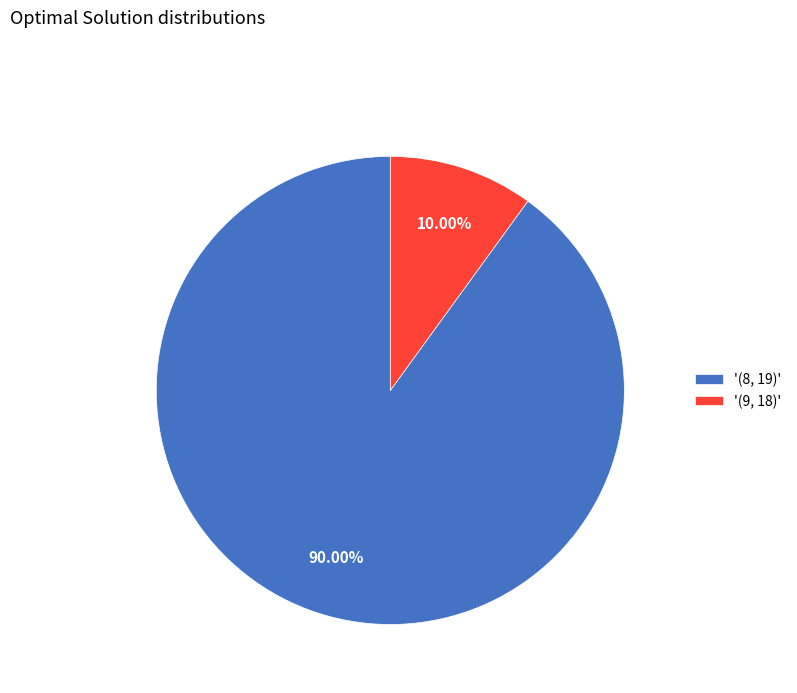

To the nearest percent, what is the average slice percentage?

50%